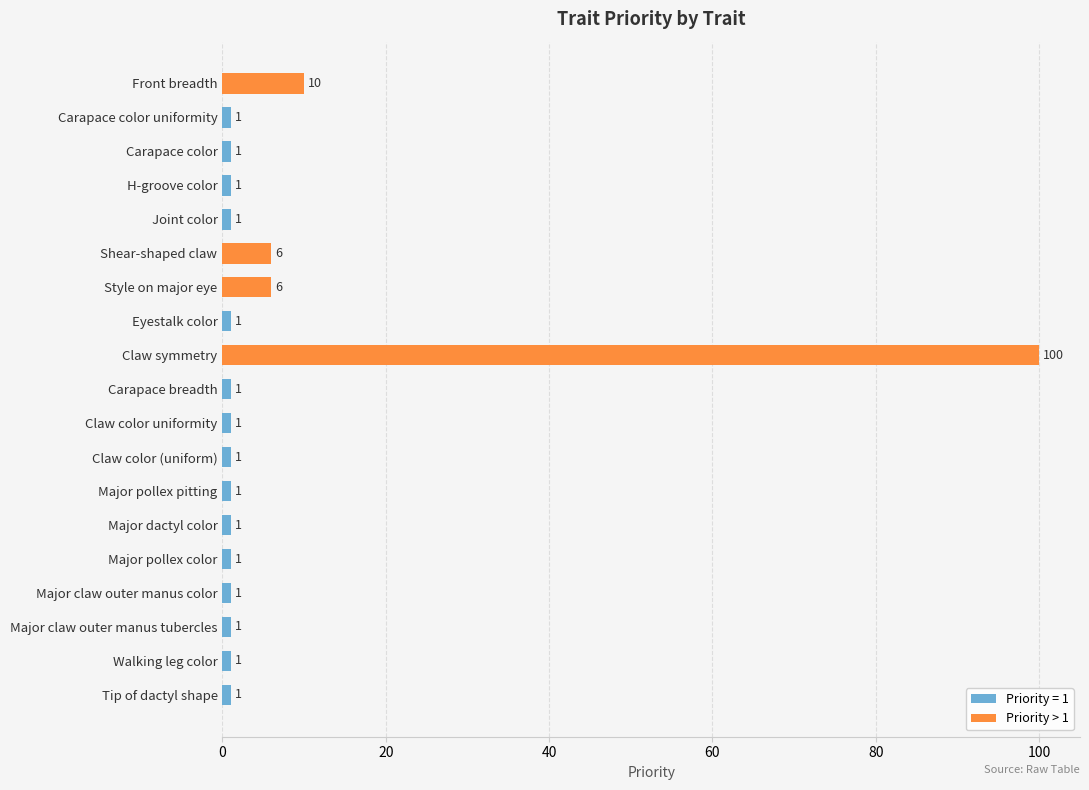

Are the bars horizontal?

Yes